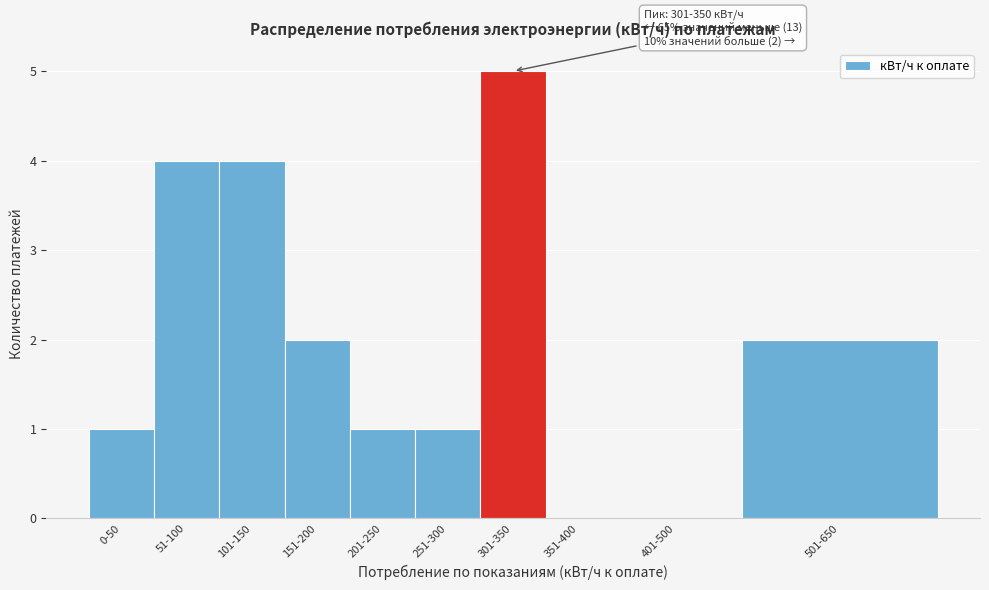

Reading right to left, list all the values displayed in this chart.

501-650=2	401-500=0	351-400=0	301-350=5	251-300=1	201-250=1	151-200=2	101-150=4	51-100=4	0-50=1